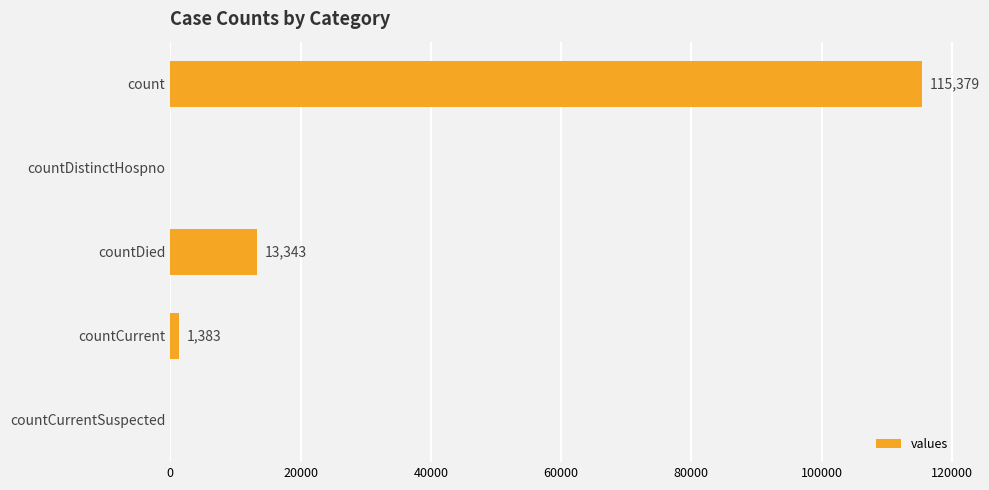

Reading top to bottom, extract all data points from this chart.

count=115379	countDistinctHospno=0	countDied=13343	countCurrent=1383	countCurrentSuspected=0